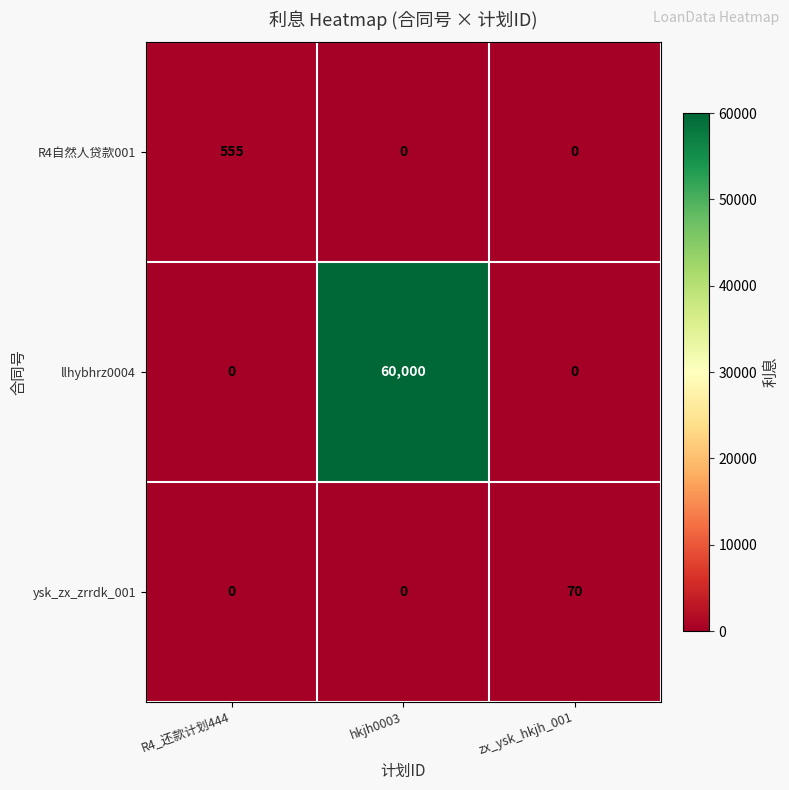

What is the maximum value shown in the chart?

60000